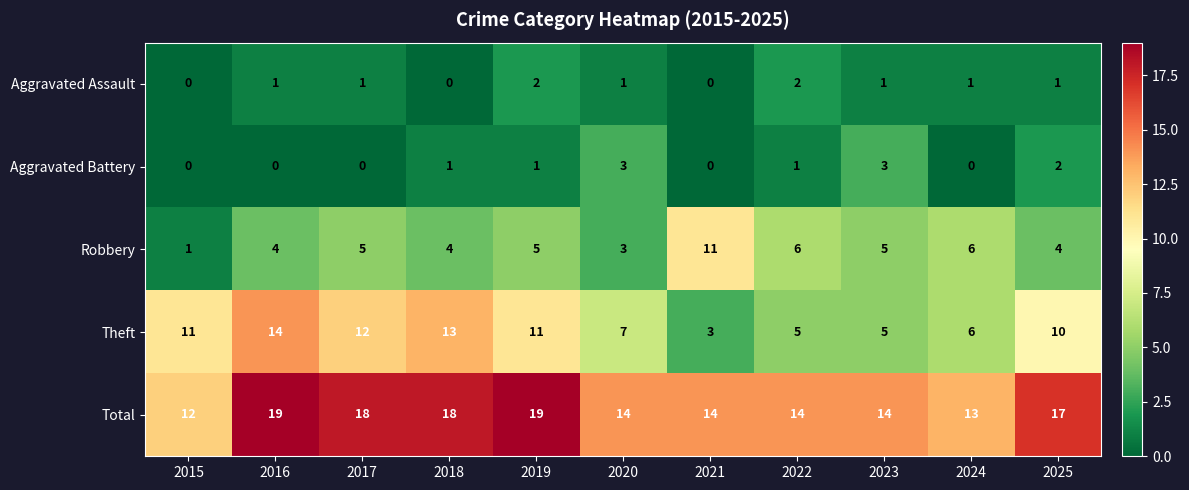

What is the total value across all series at 2021?

28